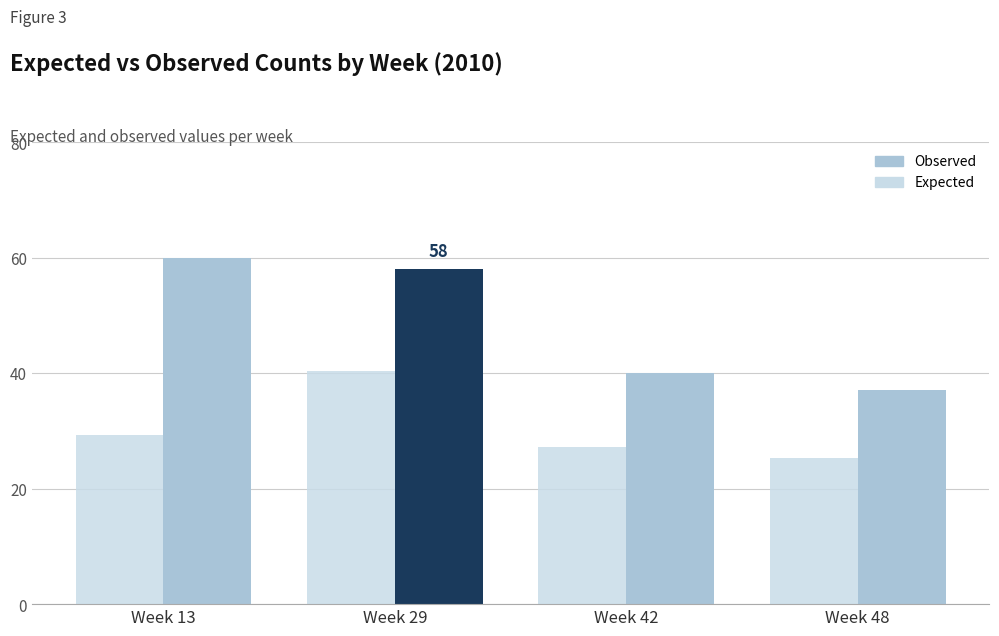

At which category is the sum across all series the highest?

Week 29